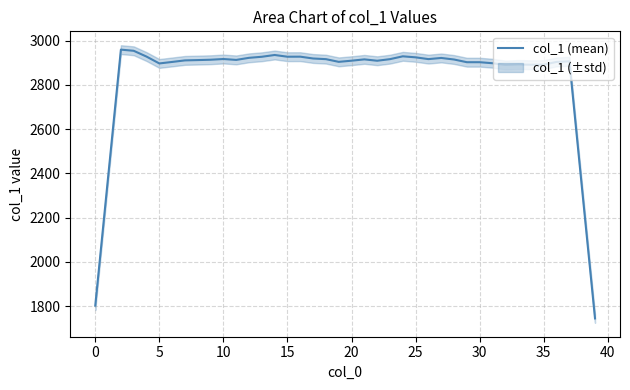

True or false: the data shows 2925.0 at 25.

True